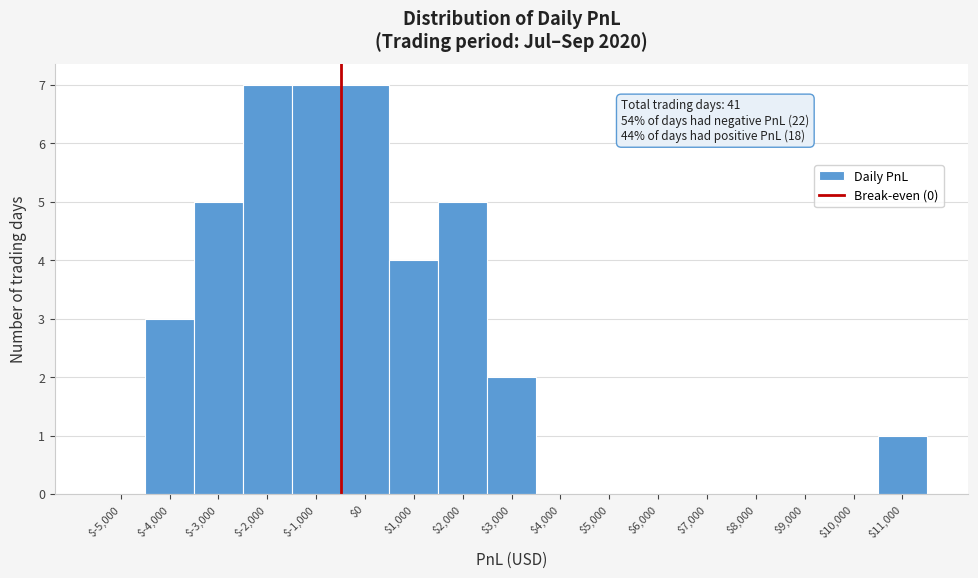

What is the sum of all values?

41